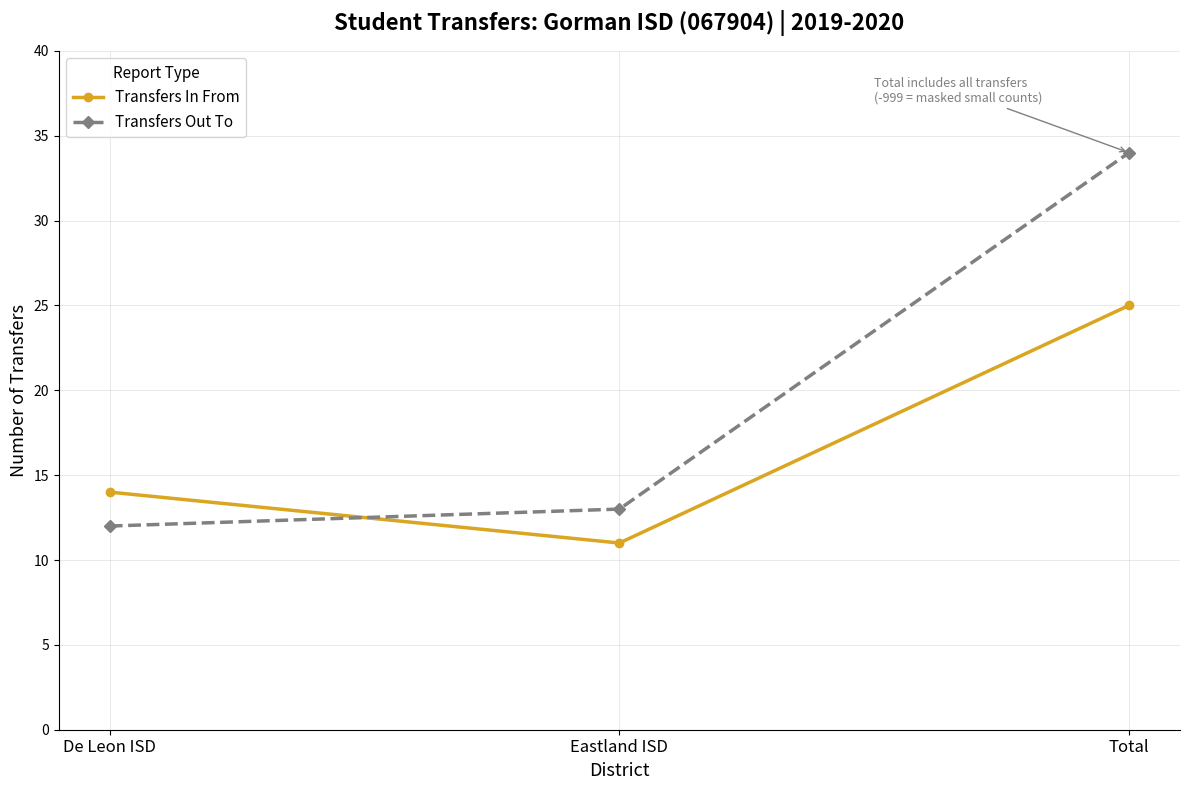

What is the sum of all Transfers Out To values?

59